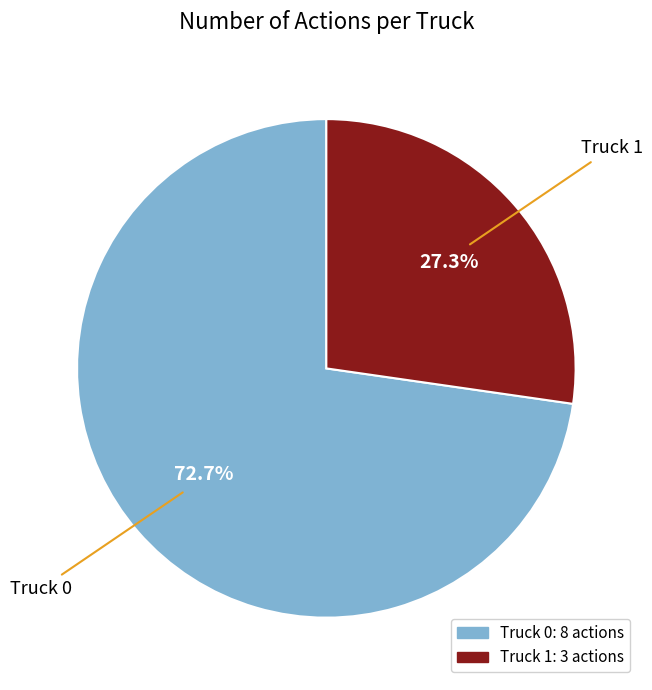

Rank the categories by value from lowest to highest.

Truck 1, Truck 0